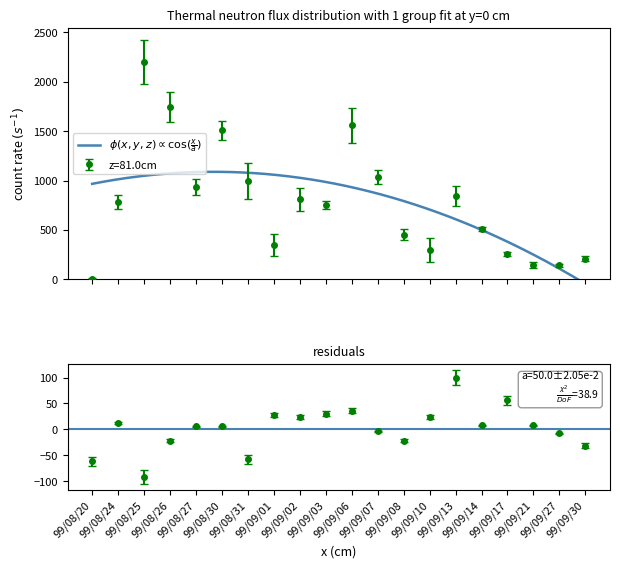

Reading left to right, list all the values displayed in this chart.

col_2: 3.6	779.3	2200.0	1747.3	935.3	1508.5	996.0	348.5	807.7	752.4	1558.3	1038.0	450.8	293.3	841.3	508.5	256.0	143.1	140.7	206.3
col_7: -62.0	12.0	-92.0	-22.0	6.0	6.0	-58.0	28.0	24.0	30.0	36.0	-4.0	-22.0	24.0	100.0	8.0	56.0	8.0	-8.0	-32.0